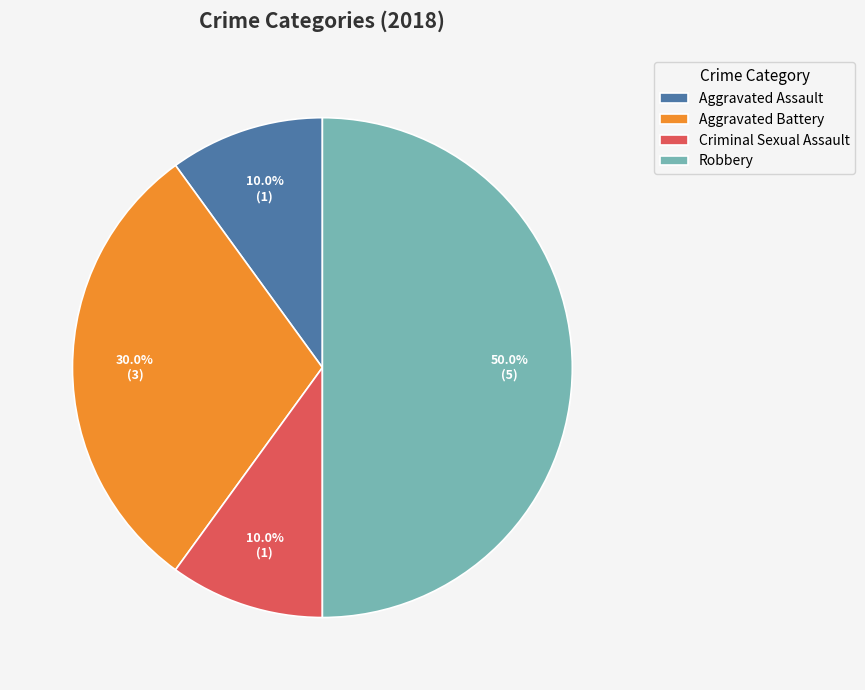

What portion of the pie excludes Criminal Sexual Assault?

90.0%